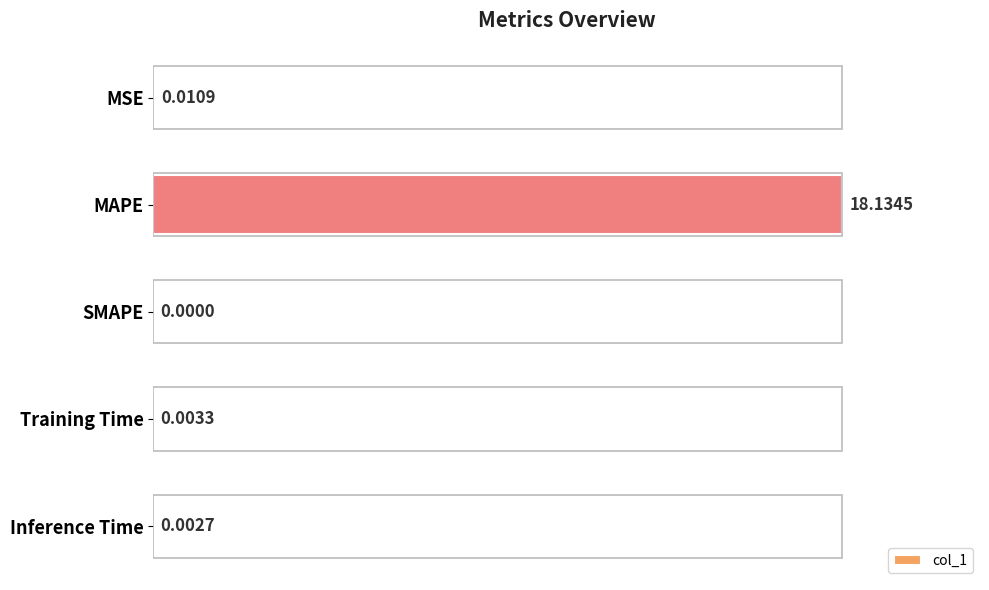

Where is the data nearest to the value 50?

MSE